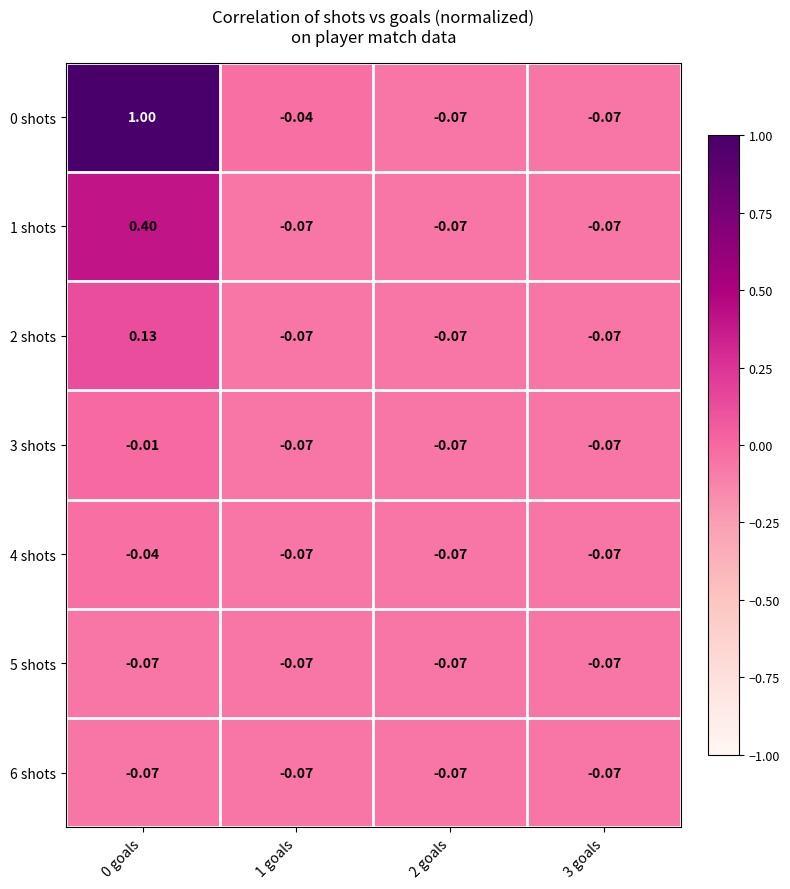

How many data points in 0 shots are above 0?

1